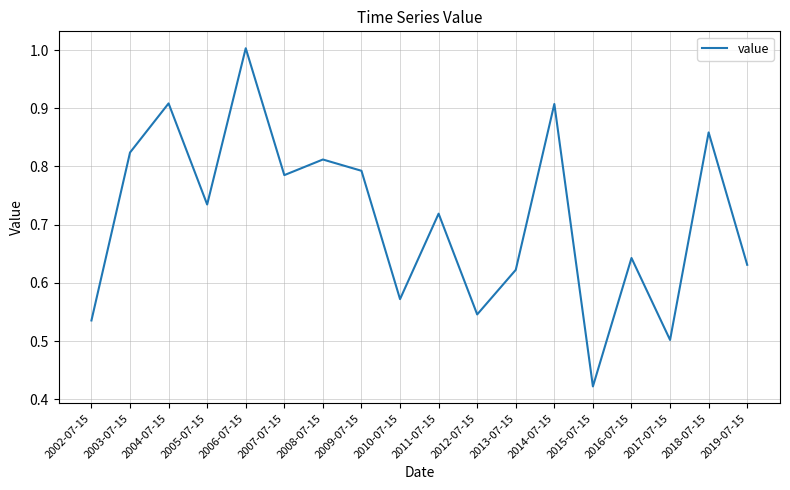

What position from the left is 2011-07-15?

10